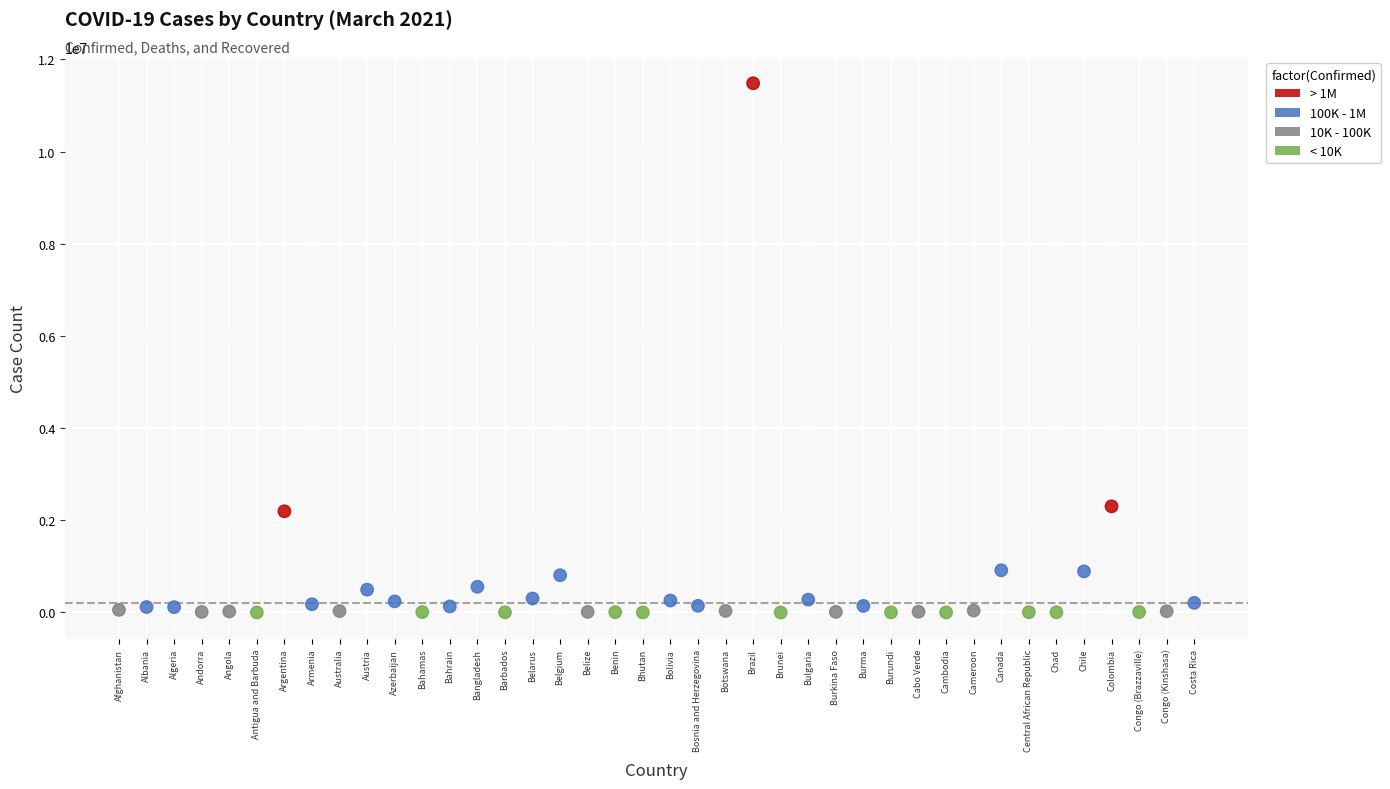

What is the range of Y values (max minus min)?

11483171